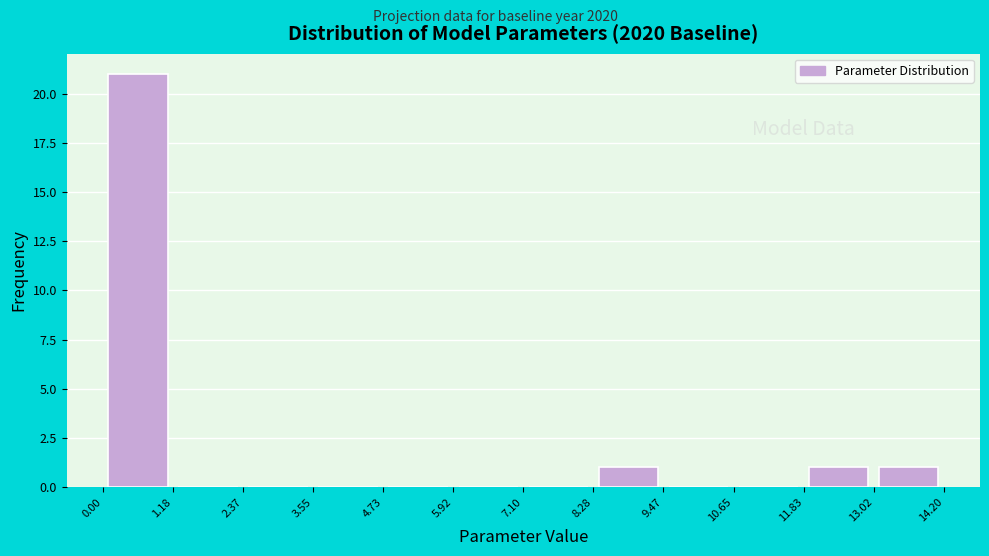

Over which range of the x-axis is the bar tallest?

0.00 to 1.18